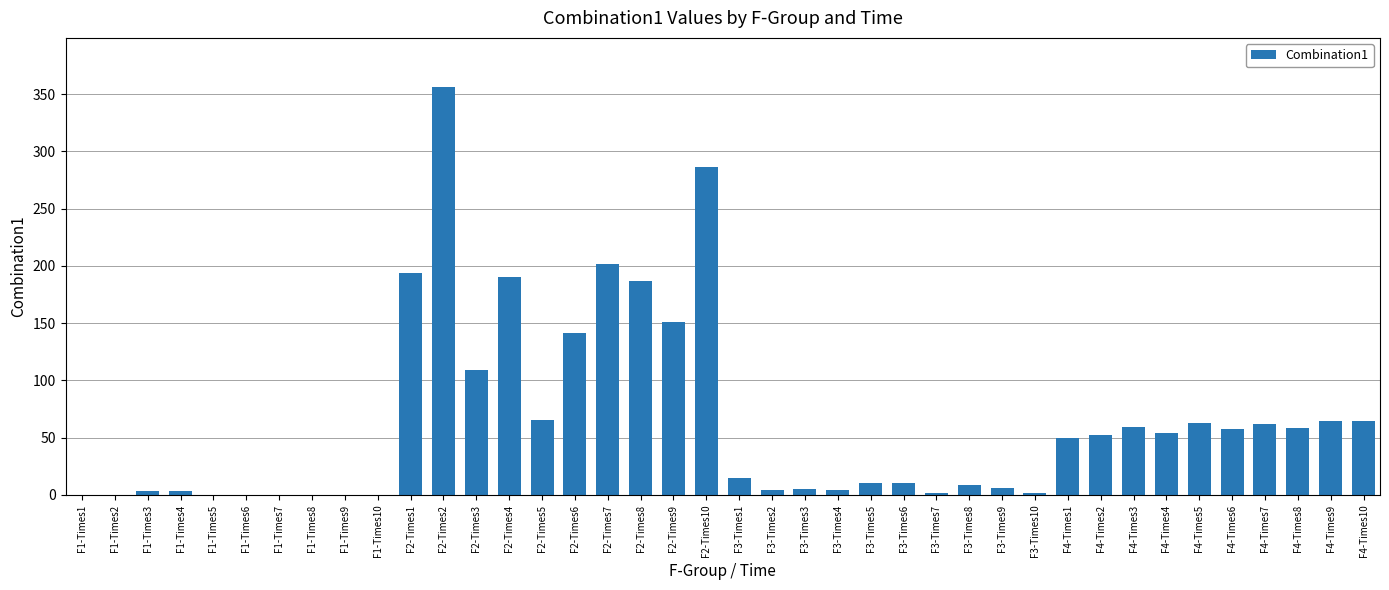

Which category has the highest value across all series?

F2-Times2